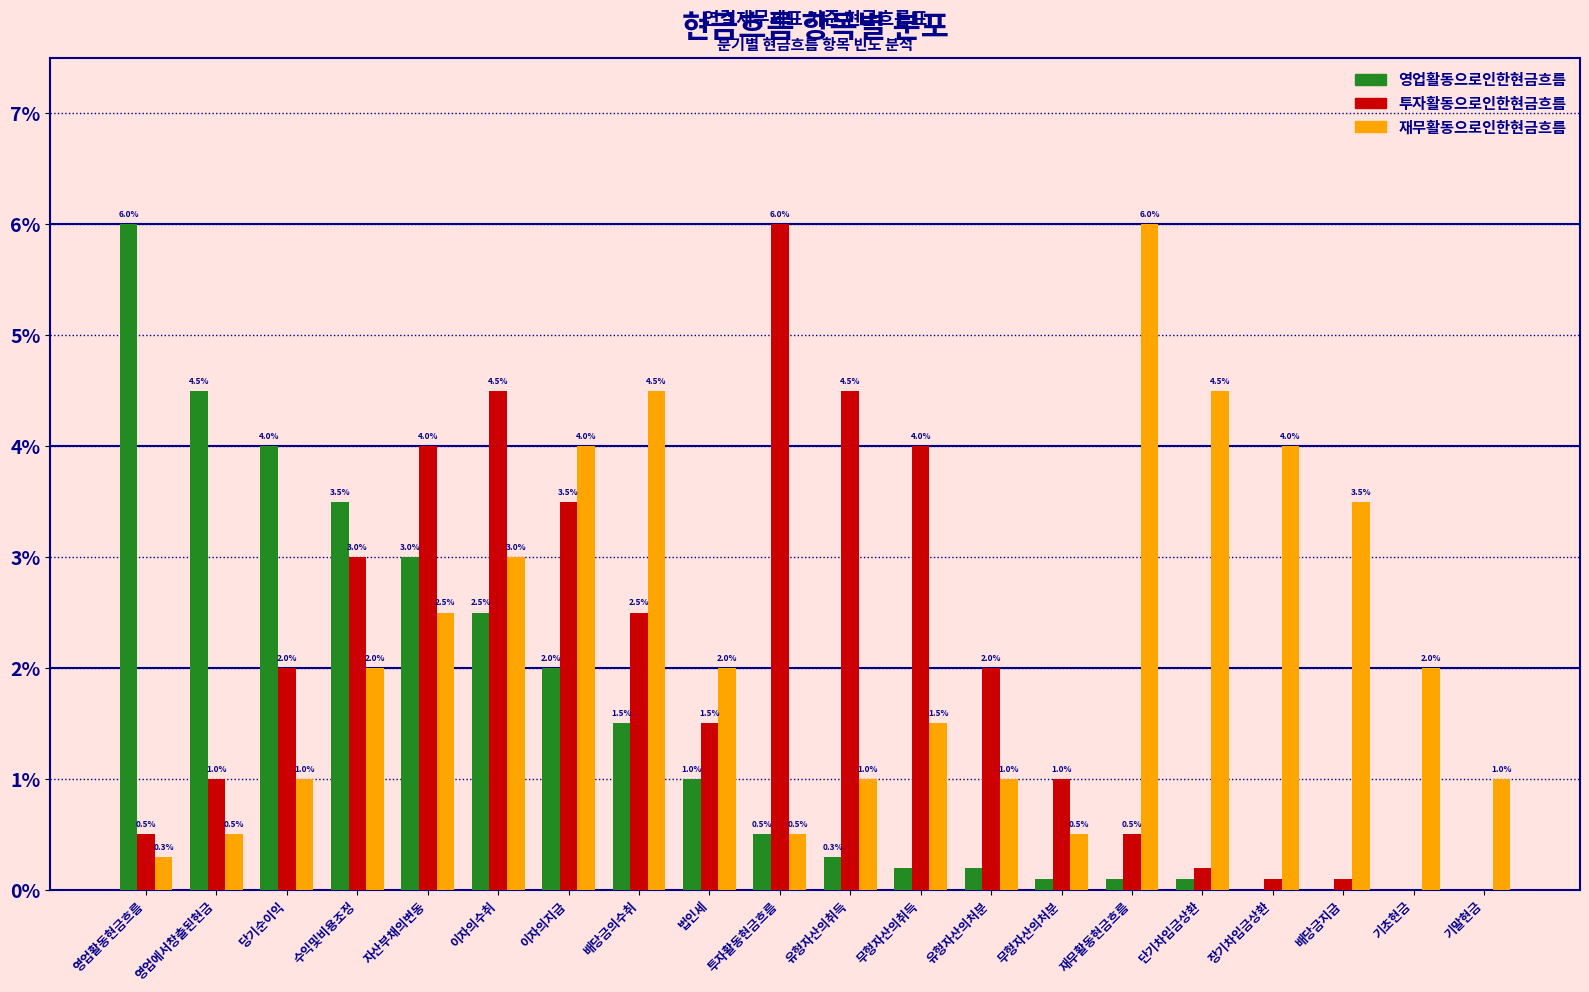

At which category is the sum across all series the highest?

이자의수취